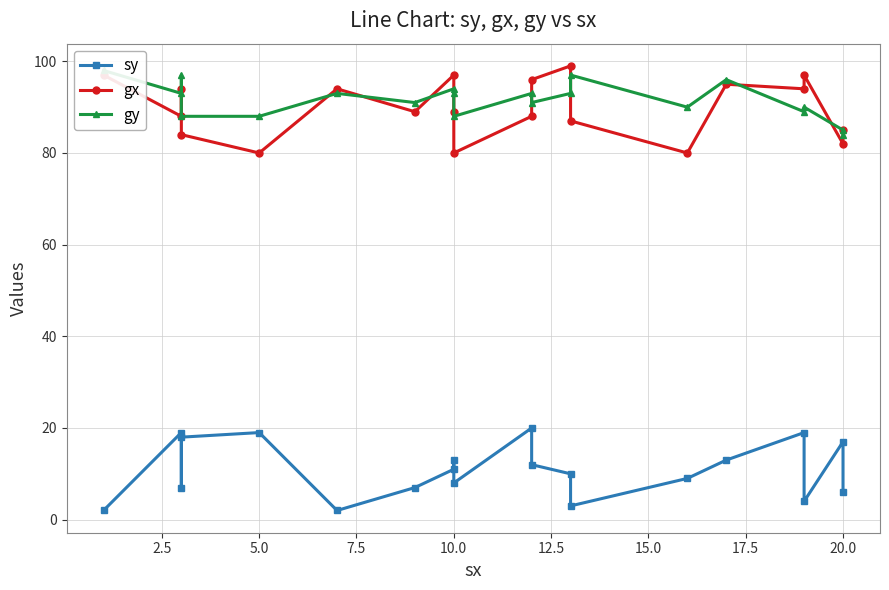

True or false: gx and sy cross at least once.

False